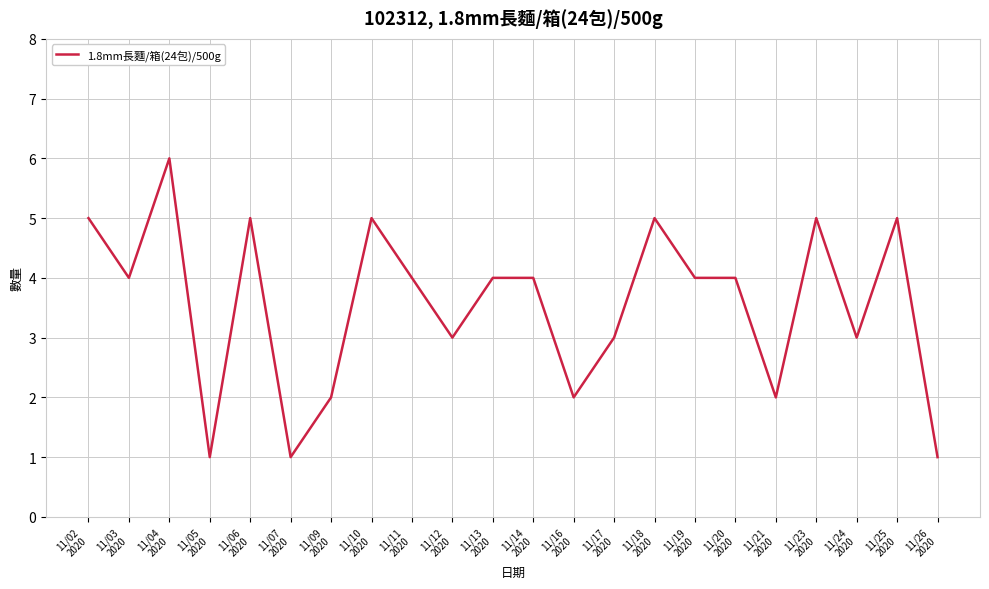

What is the difference between the values at 11/17
2020 and 11/06
2020?

2